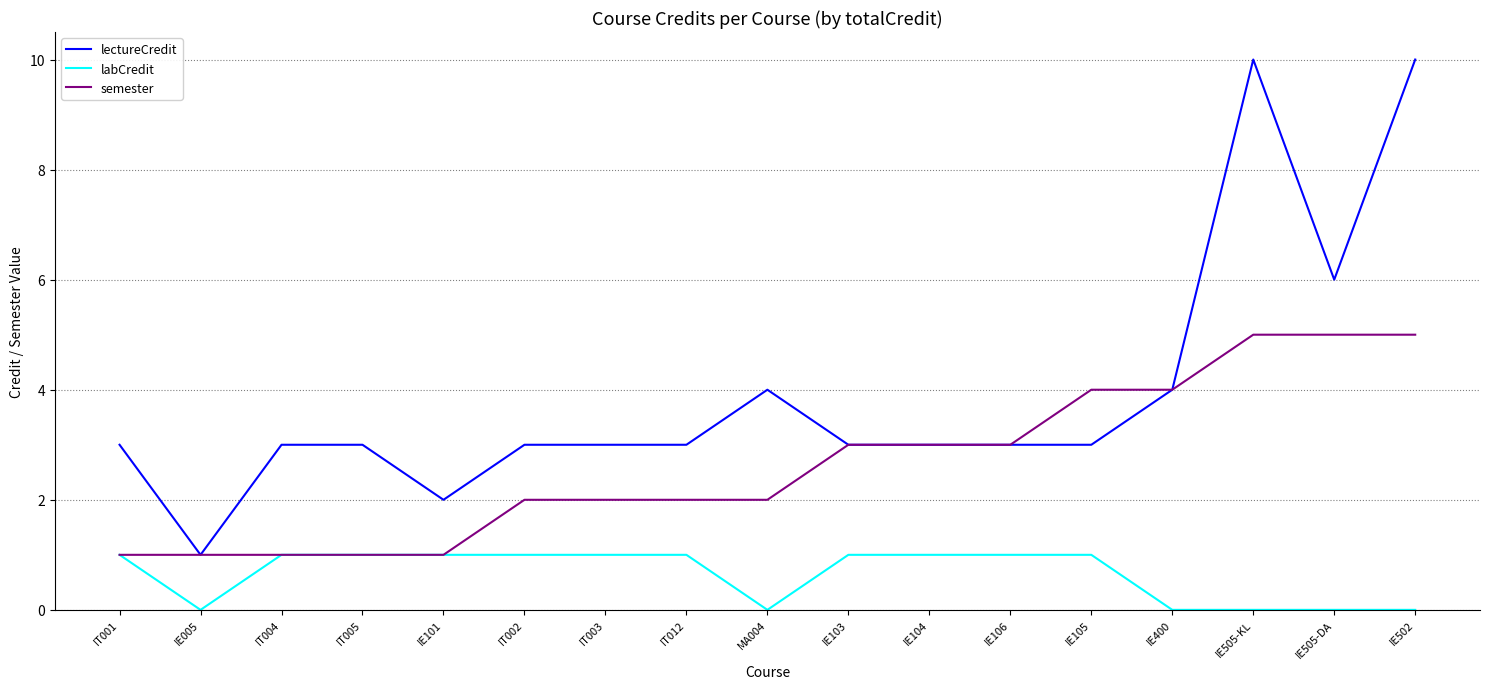

What position from the right is IT012?

10